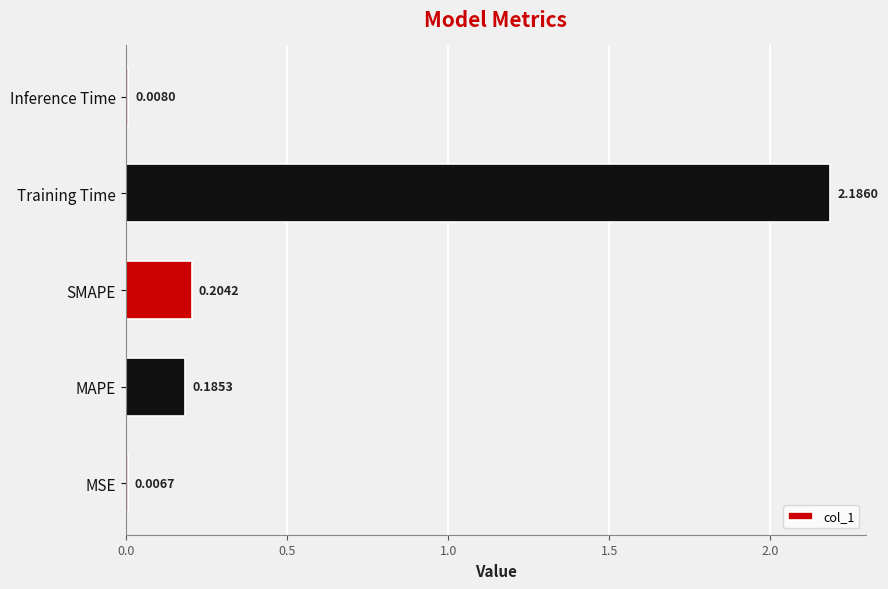

Where is the data nearest to the value 1?

SMAPE